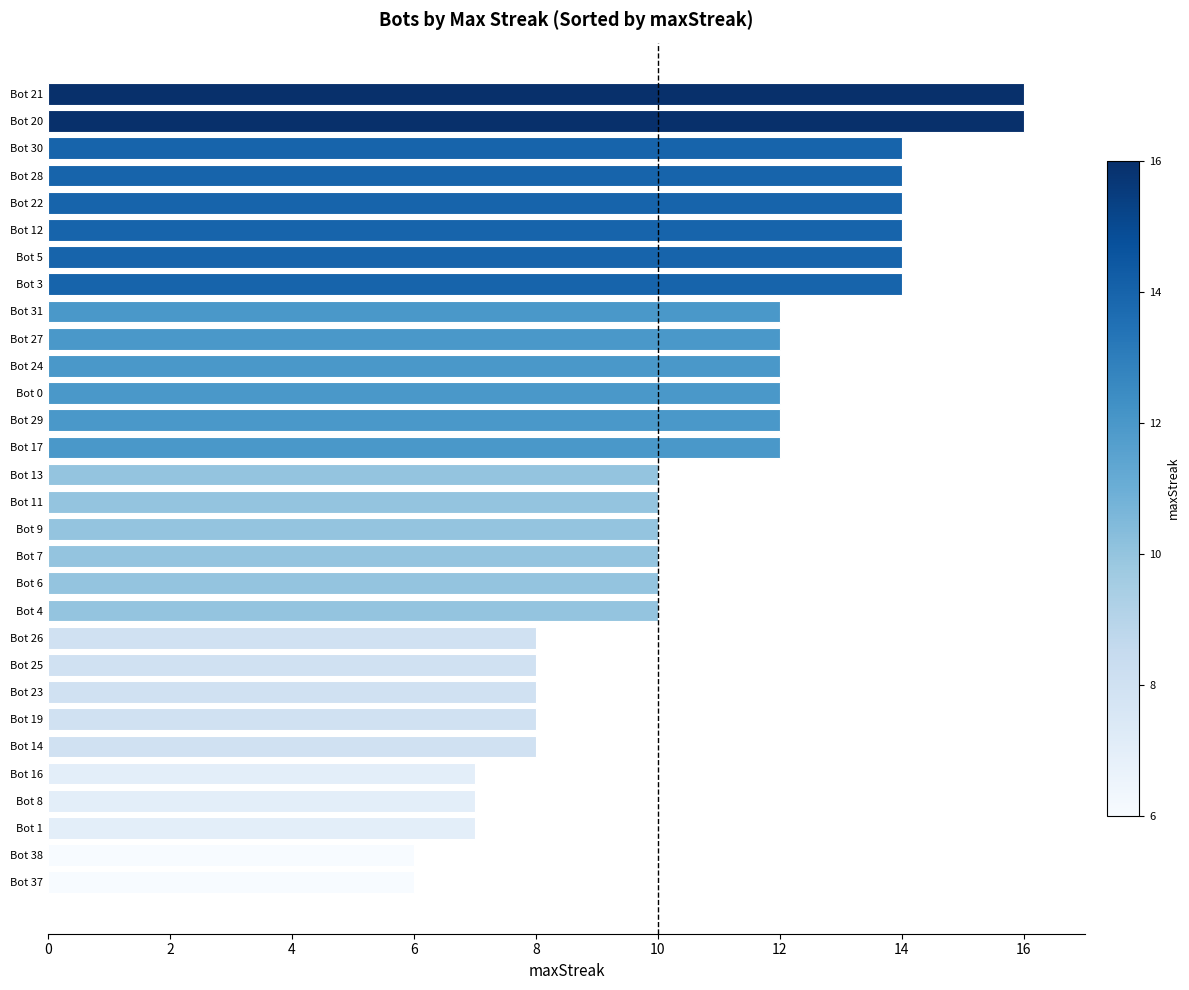

What is the smallest value displayed?

6